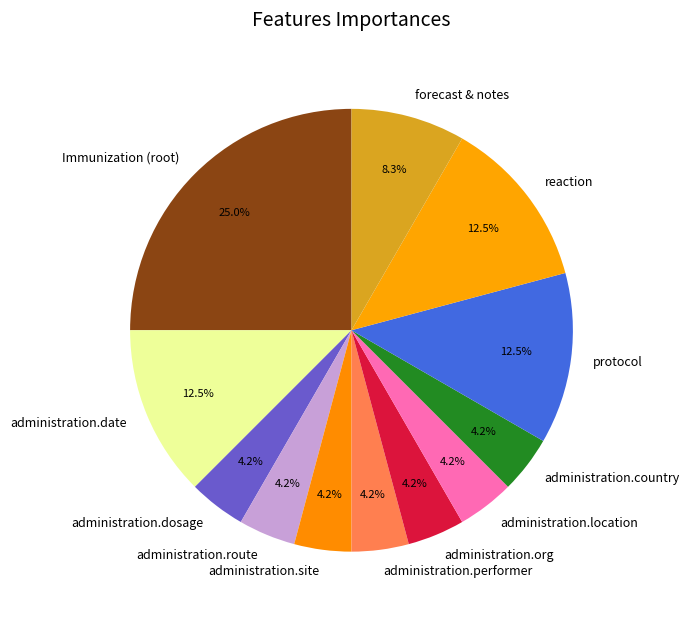

Which category has the biggest portion of the pie?

Immunization (root)